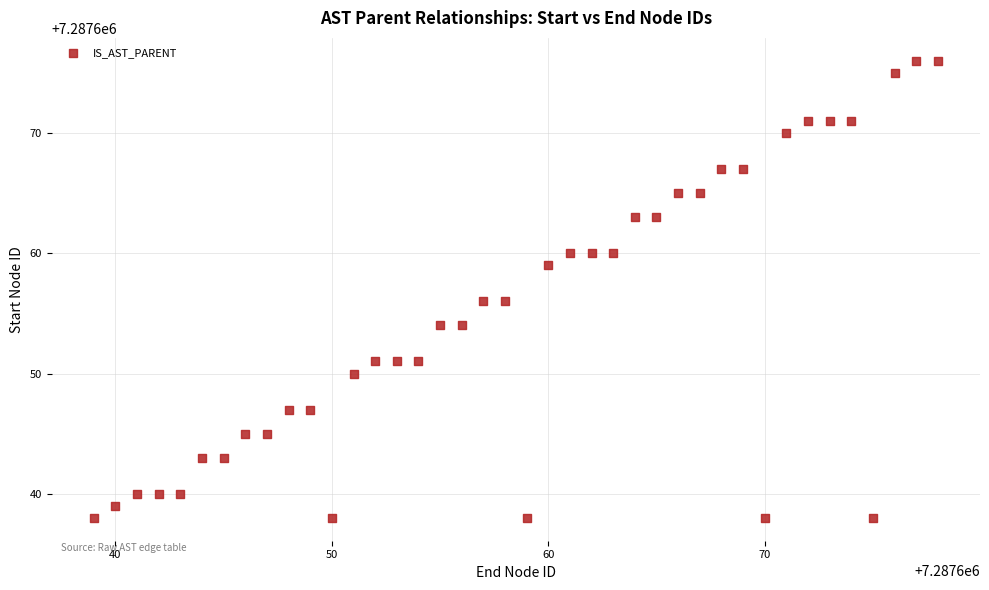

What is the range of X values (max minus min)?

39